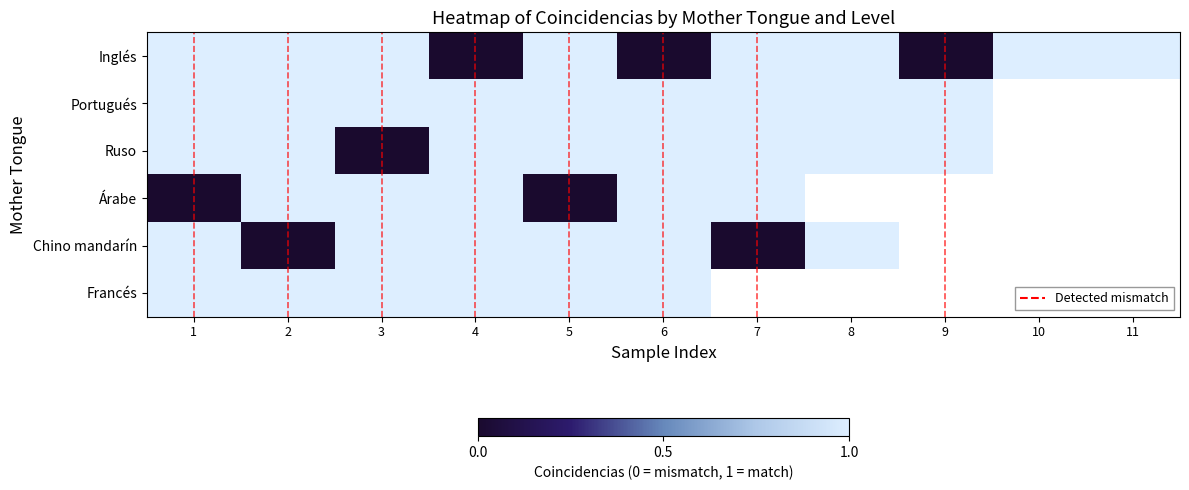

What is the difference between the highest and lowest values at 7?

1.0